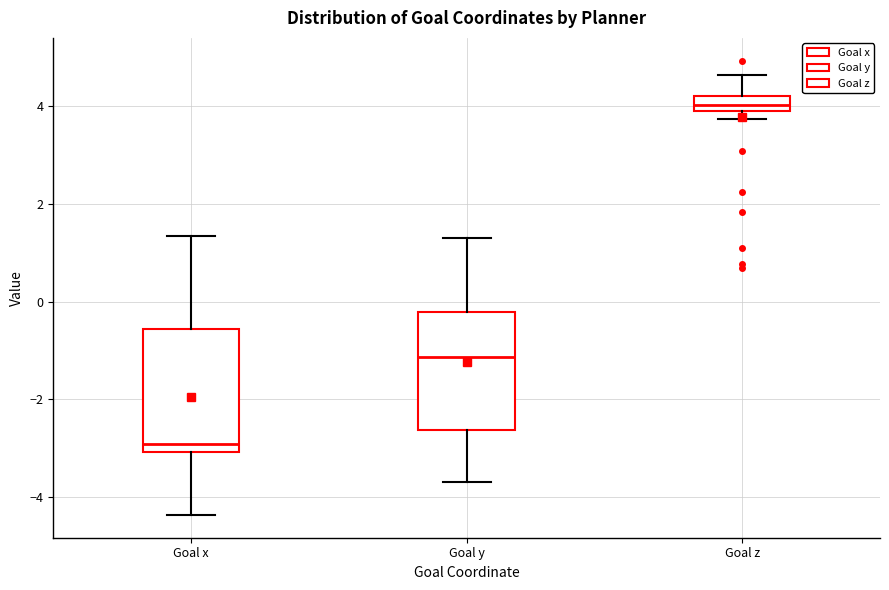

Reading left to right, transcribe this box plot: for each box, give where its median line is, the range the box spans, and where its two whiskers end, as read against the y-axis. The values are not printed on the chart, so give them approximately, as read against the axis.

Goal x: median -3.0 (just above the box's lower edge), box -3.0 to -0.6, whiskers -4.4 to 1.4
Goal y: median -1.2, box -2.6 to -0.2, whiskers -3.6 to 1.4
Goal z: median 4.0 (inside the box), box 4.0 to 4.2, whiskers 3.8 to 4.6